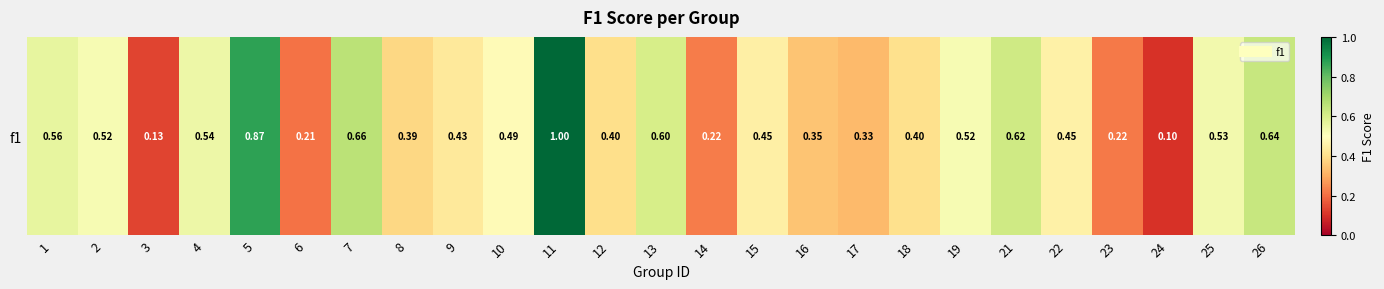

Reading left to right, transcribe all the data shown in this chart.

0.6	0.5	0.1	0.5	0.9	0.2	0.7	0.4	0.4	0.5	1.0	0.4	0.6	0.2	0.5	0.3	0.3	0.4	0.5	0.6	0.5	0.2	0.1	0.5	0.6